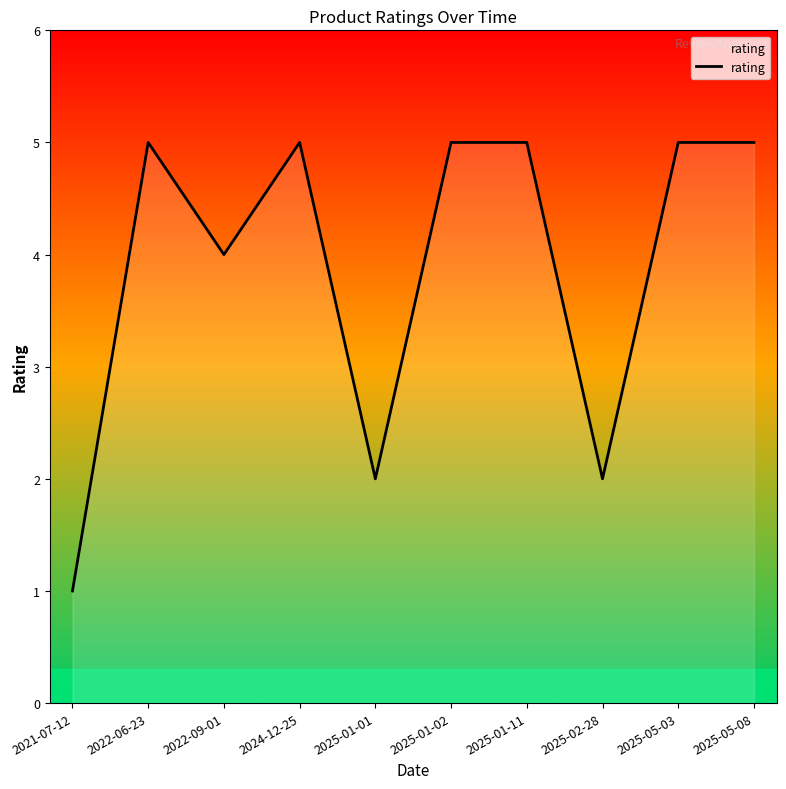

What is the difference between the second highest and second lowest values?

3